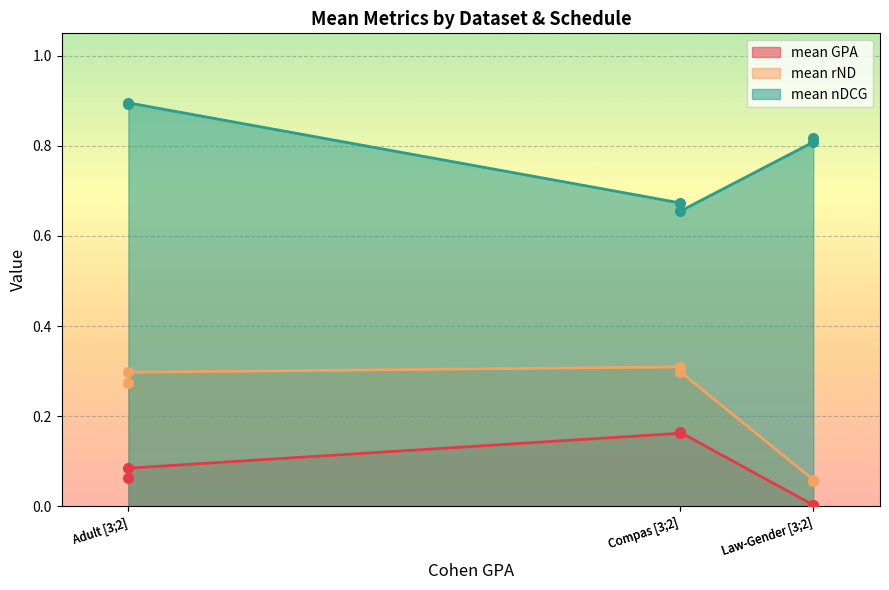

Which series has the widest spread of Y values?

mean rND